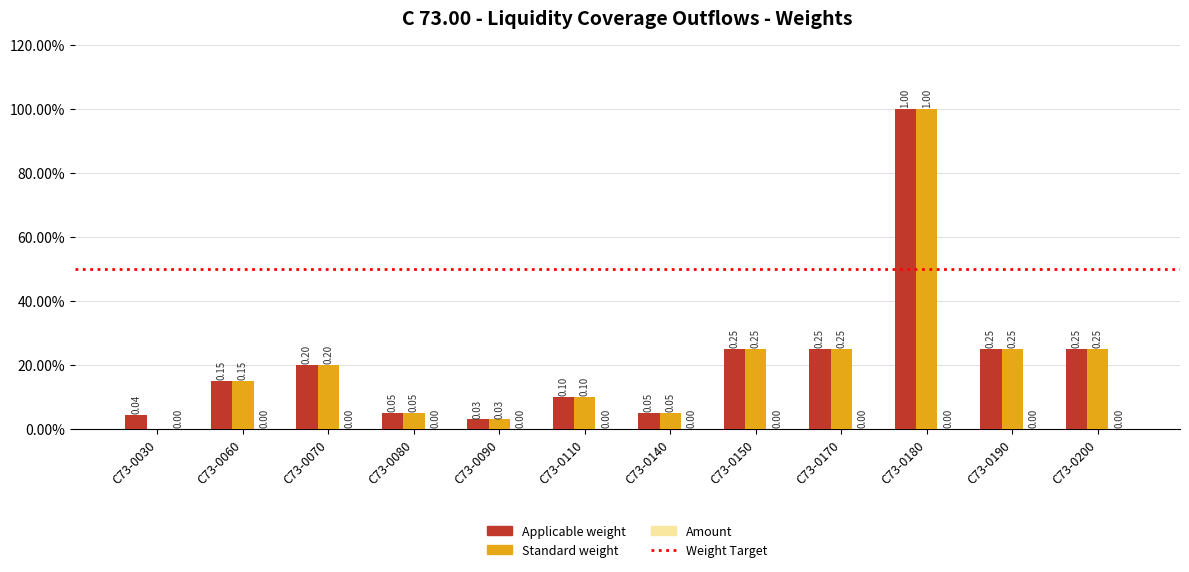

Does the chart contain stacked bars?

No